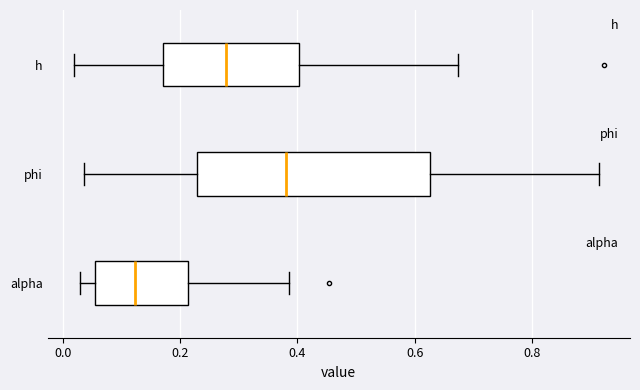

Reading bottom to top, read every box against the x-axis: the position of its median line, the range the box covers, and the ends of its whiskers. The values are not printed on the chart, so give them approximately, as read against the axis.

alpha: median 0.12, box 0.06 to 0.22, whiskers 0.02 to 0.38
phi: median 0.38, box 0.22 to 0.62, whiskers 0.04 to 0.92
h: median 0.28, box 0.18 to 0.40, whiskers 0.02 to 0.68